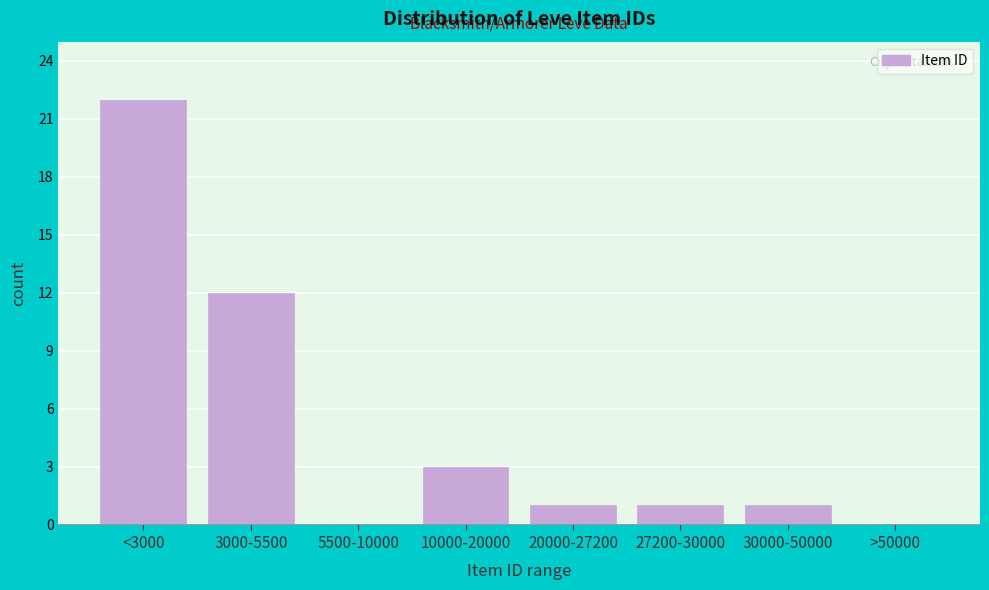

Reading right to left, what are all the values shown in this chart?

>50000=0	30000-50000=1	27200-30000=1	20000-27200=1	10000-20000=3	5500-10000=0	3000-5500=12	<3000=22